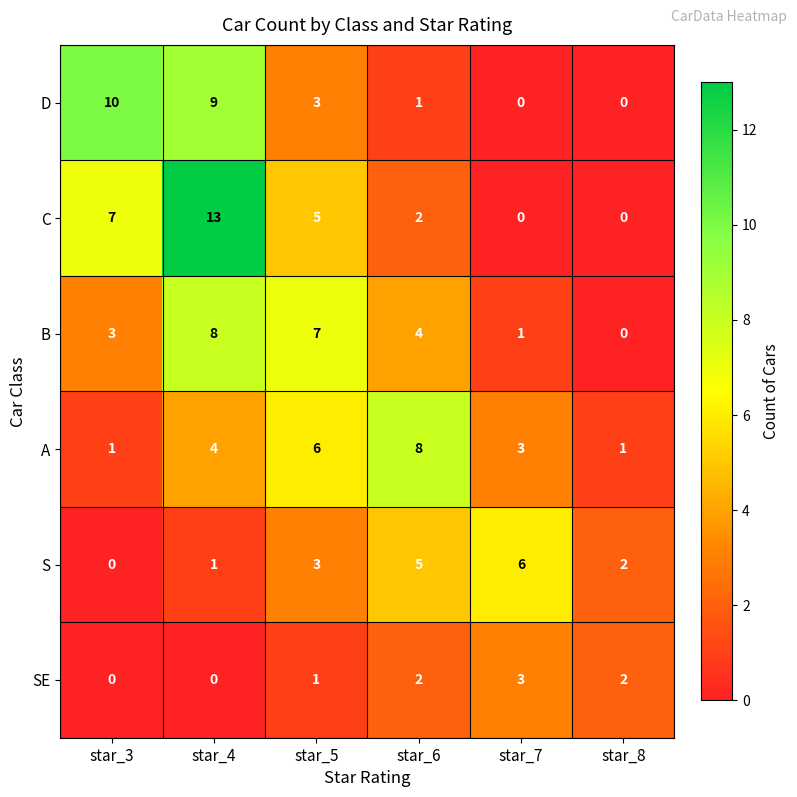

Between star_5 and star_8, which series saw the biggest shift?

B